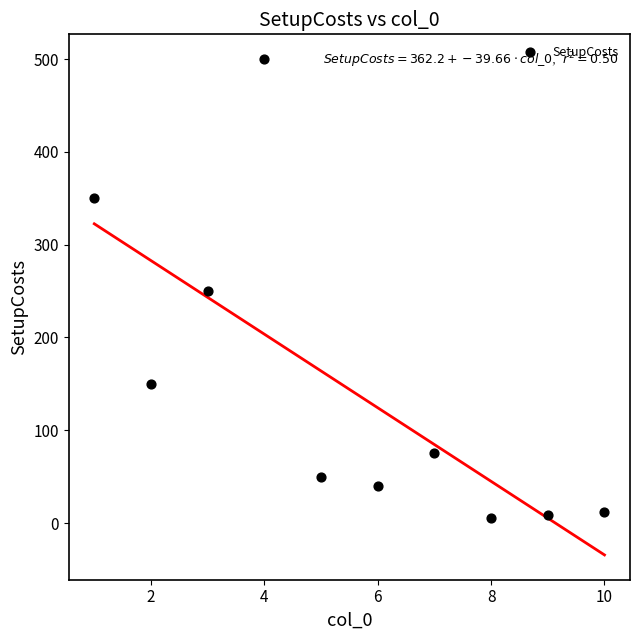

What is the range of Y values (max minus min)?

495.0